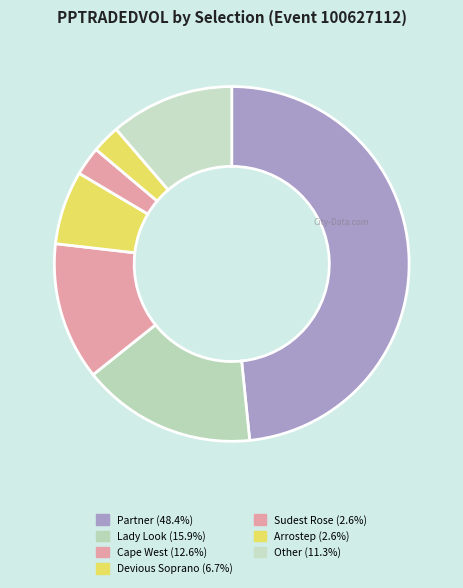

How many segments does this pie chart have?

7